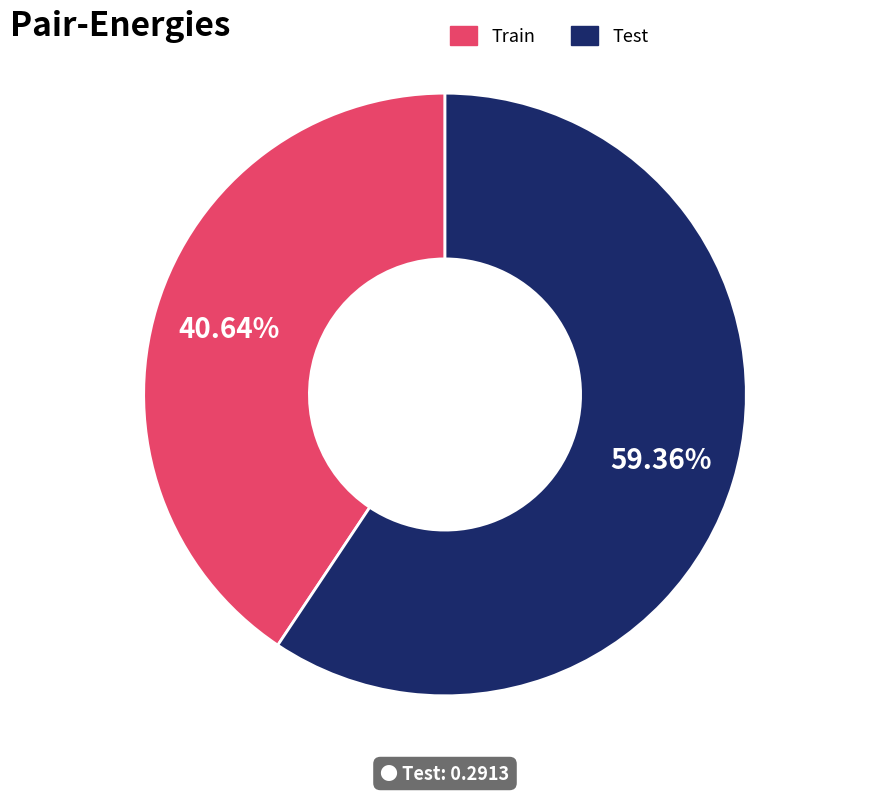

Do Train and Test together represent more than half of the pie?

Yes